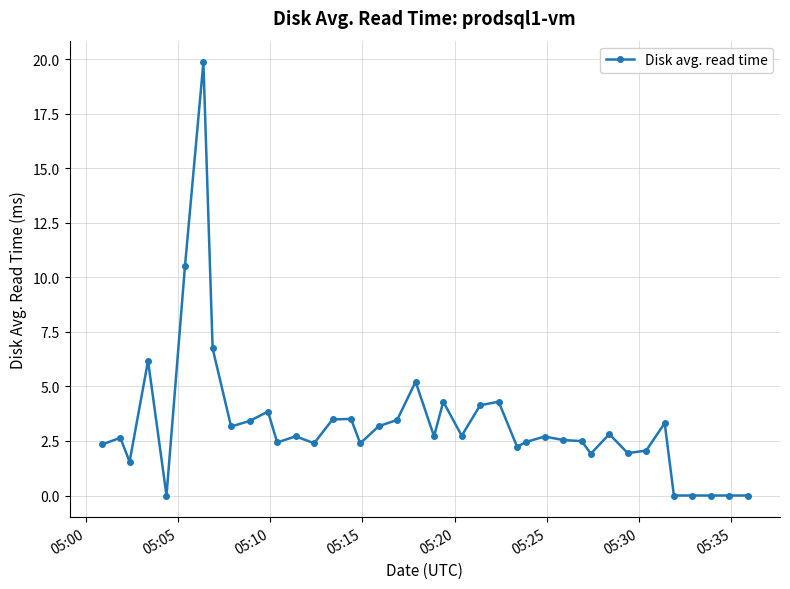

True or false: the data has more than 1 interior local peaks.

True